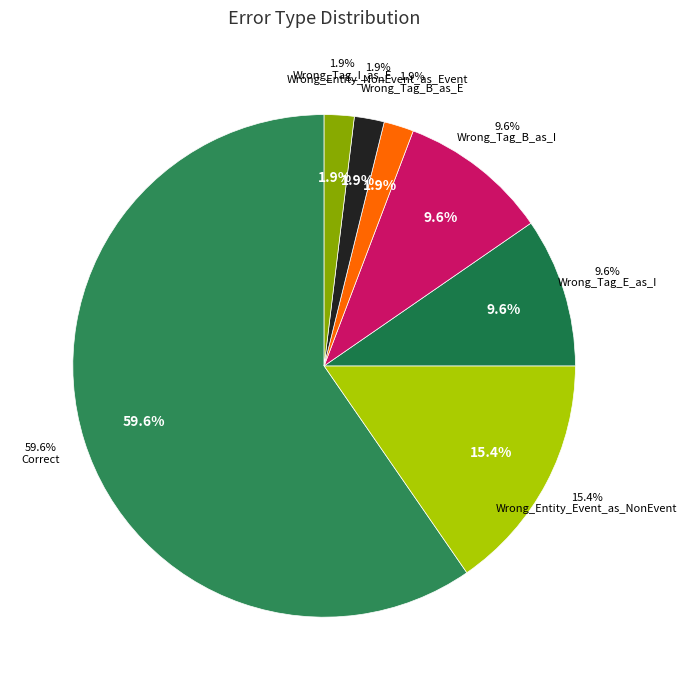

Does Correct represent more than half of the total?

Yes